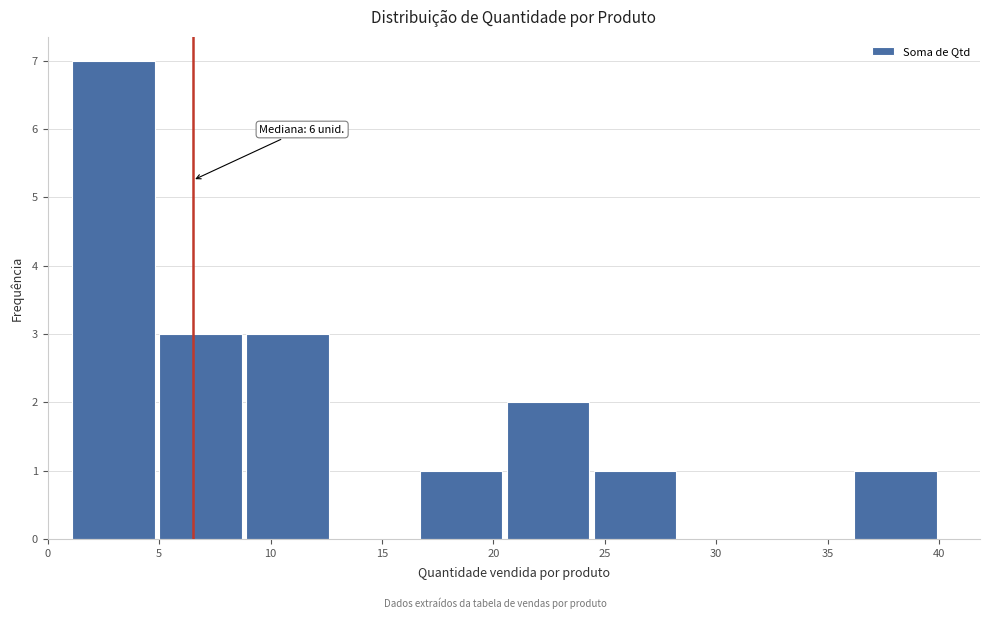

Which range on the x-axis has the tallest bar?

1.0 to 4.9